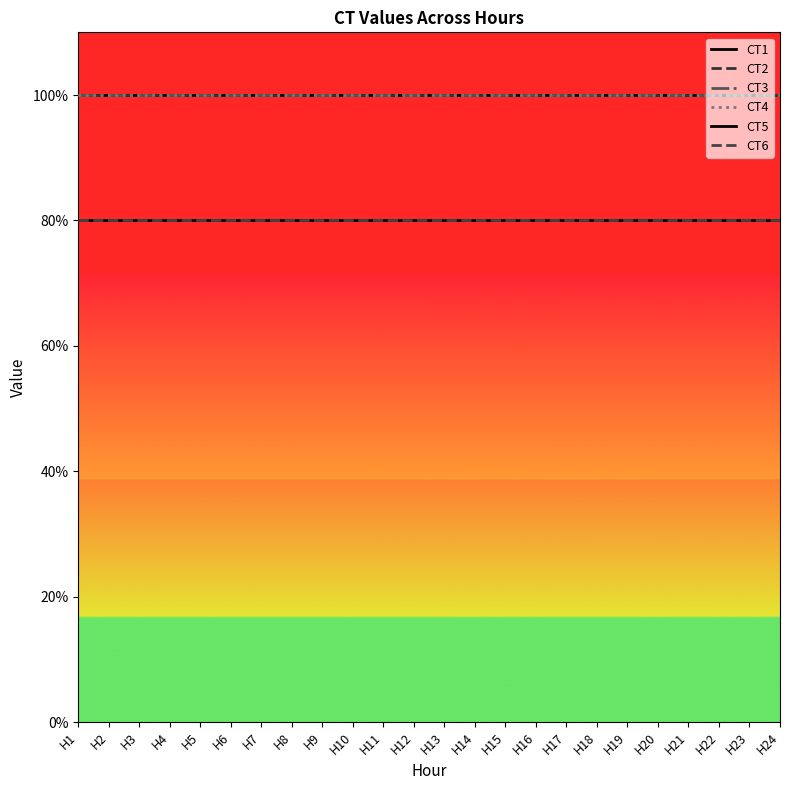

Does the chart display data point markers on the line(s)?

No